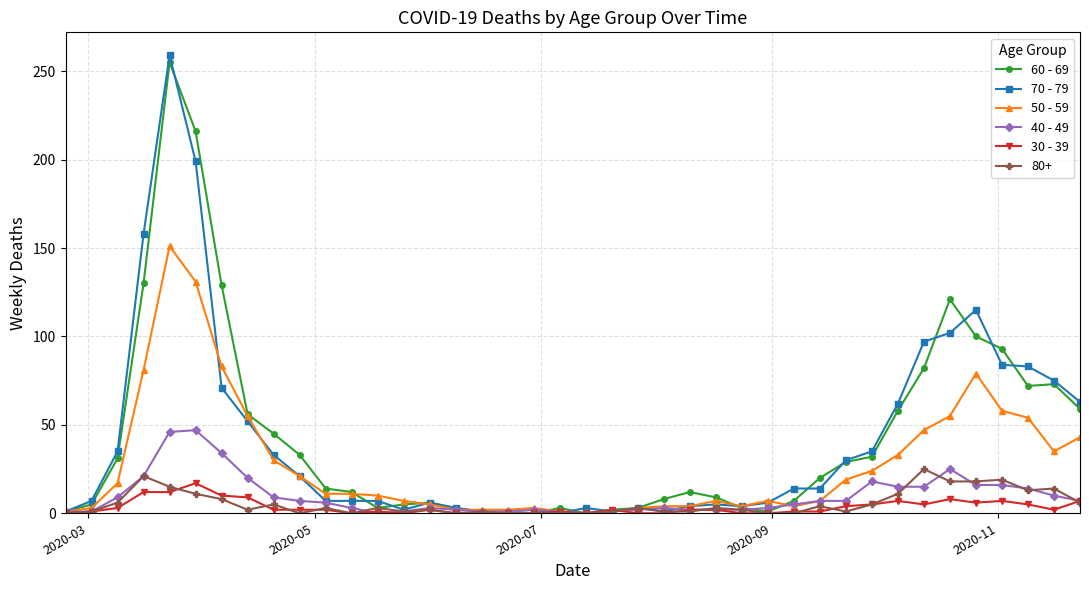

Which series has the largest range (max minus min)?

70 - 79